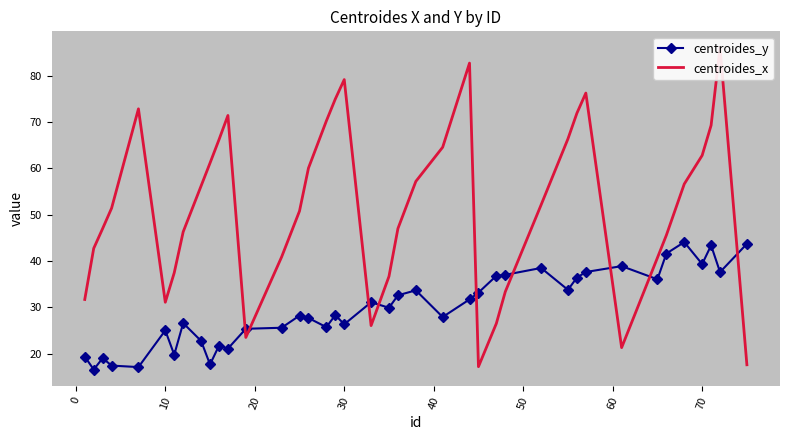

What is the minimum value for centroides_y?

16.5